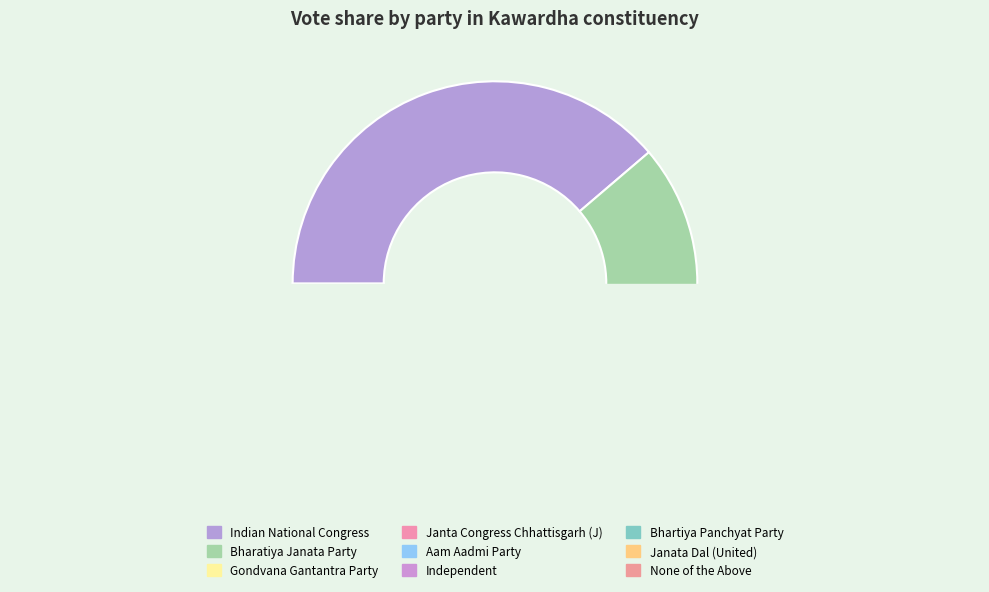

Does Bharatiya Janata Party represent more than half of the total?

No